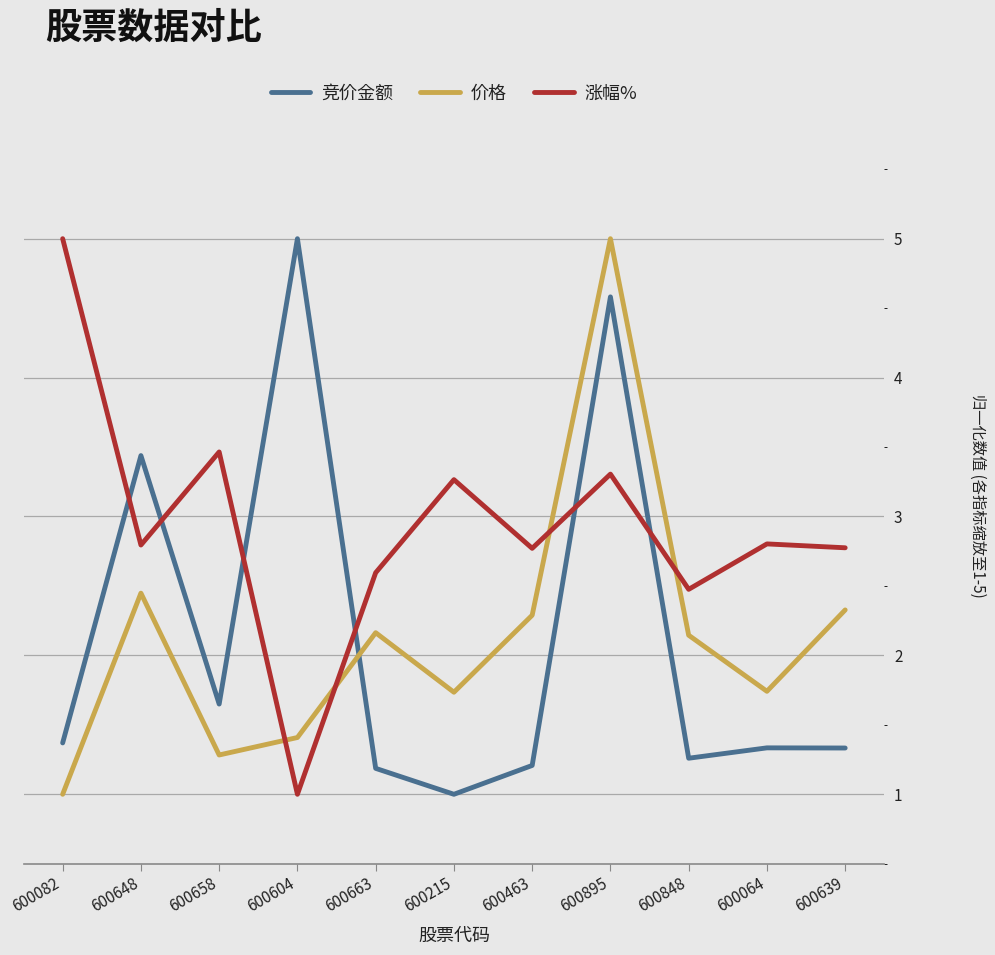

At which label does 竞价金额 reach its minimum?

600215